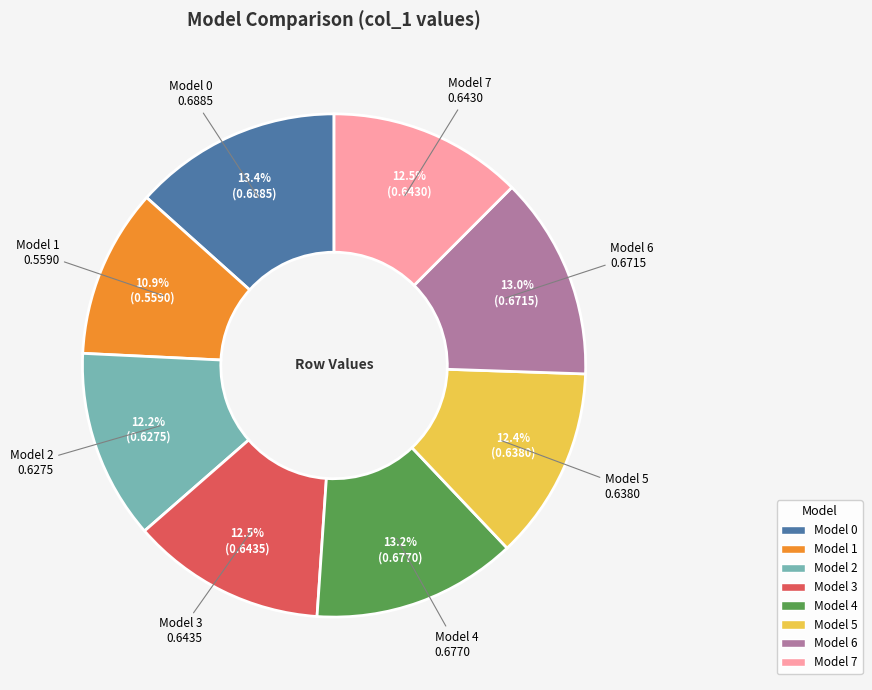

Combined, what portion of the pie is Model 2 and Model 3?

24.7%